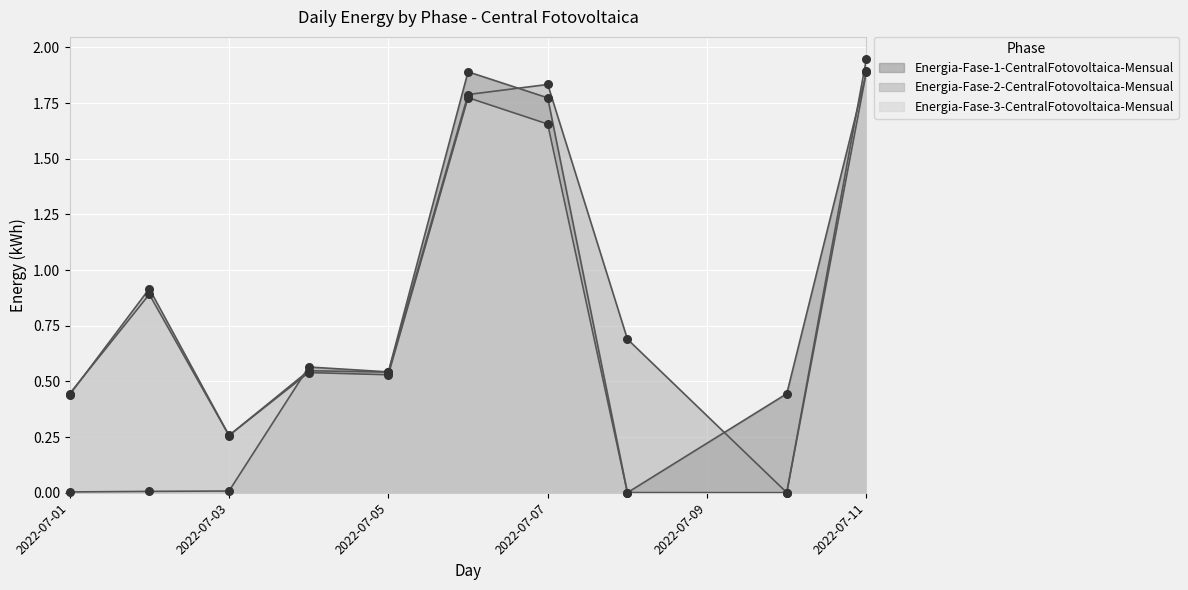

Is the value of Energia-Fase-1-CentralFotovoltaica-Mensual at 2022-07-10 greater than the value of Energia-Fase-2-CentralFotovoltaica-Mensual at 2022-07-02?

No